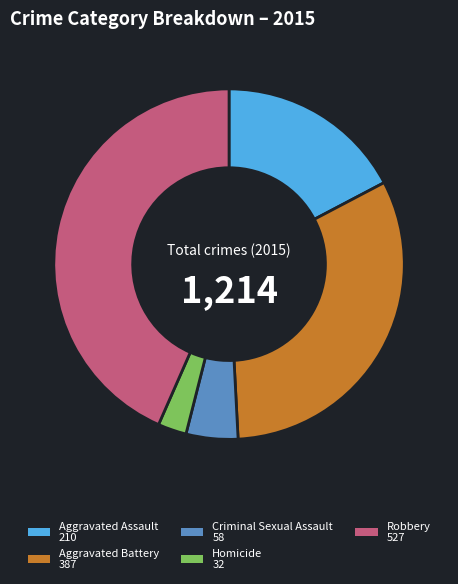

Is the sum of Aggravated Assault and Homicide greater than half?

No